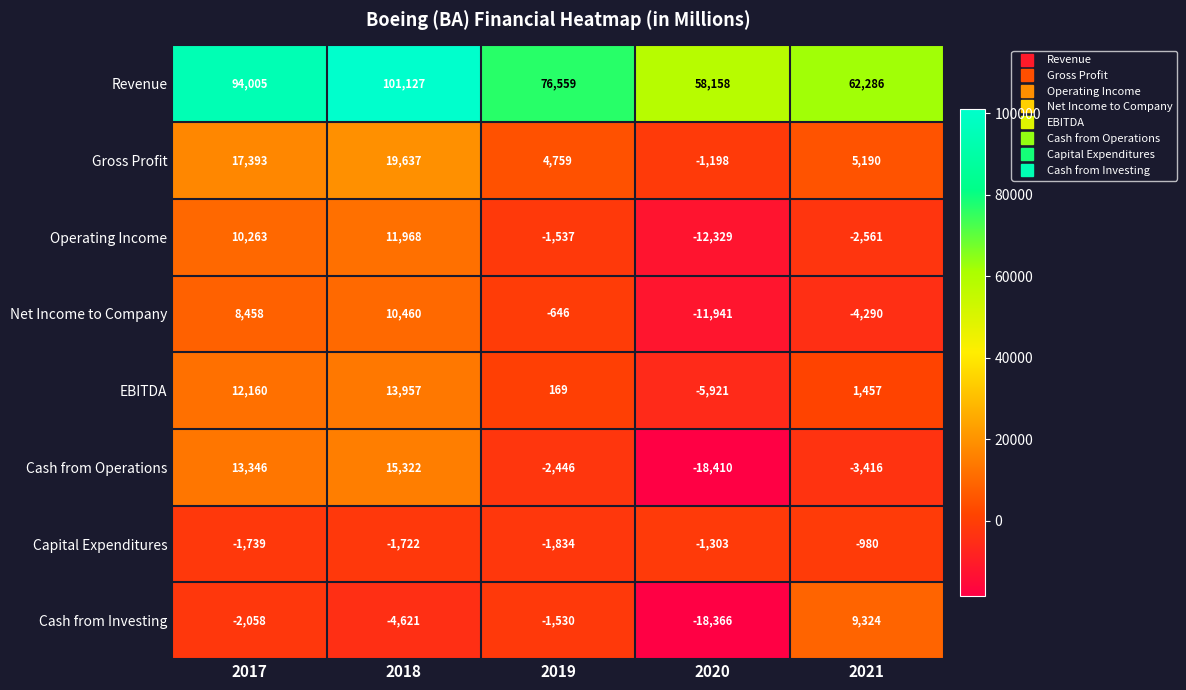

Which series has the widest spread of values?

Revenue